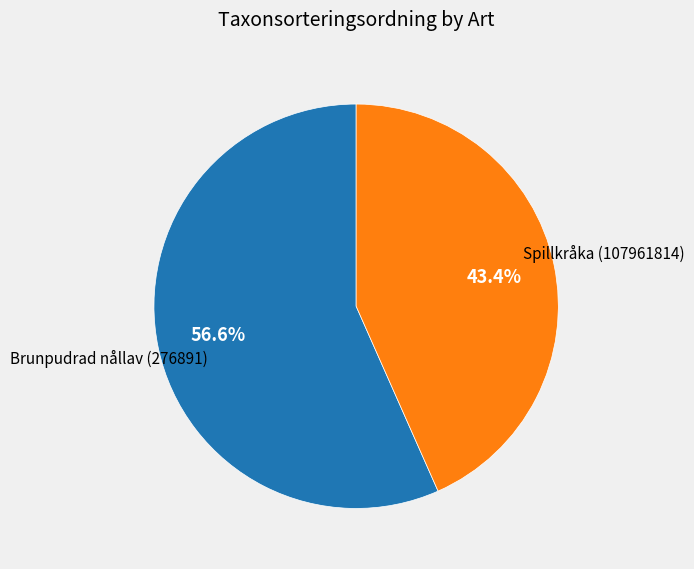

Rank the categories by value from lowest to highest.

Spillkråka (107961814), Brunpudrad nållav (276891)